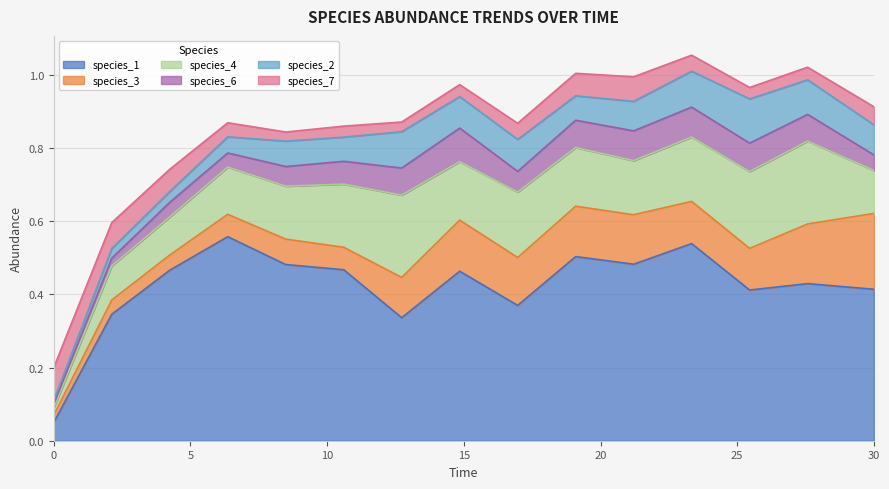

Which series has the largest range (max minus min)?

species_1